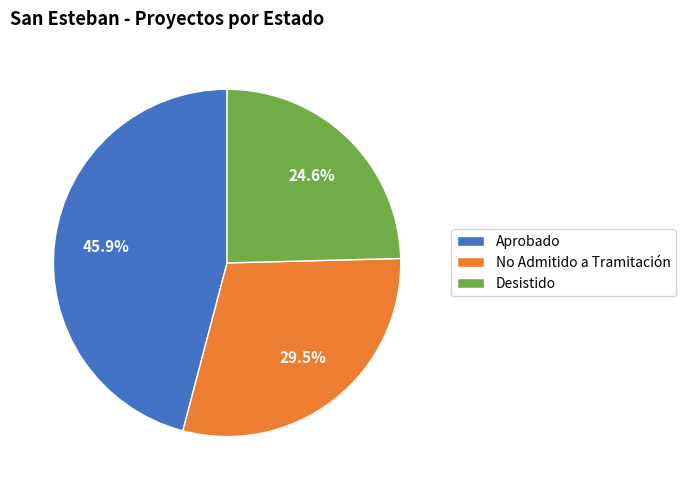

Is there any slice that represents more than half of the pie?

No